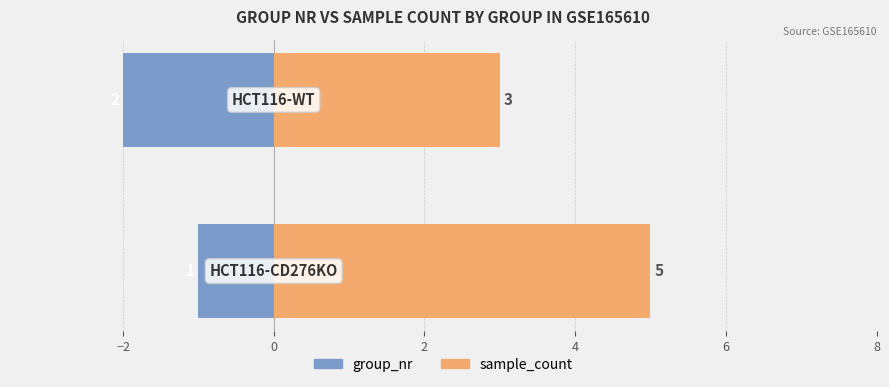

Reading left to right, transcribe all the data shown in this chart.

group_nr: -1	-2
sample_count: 5	3